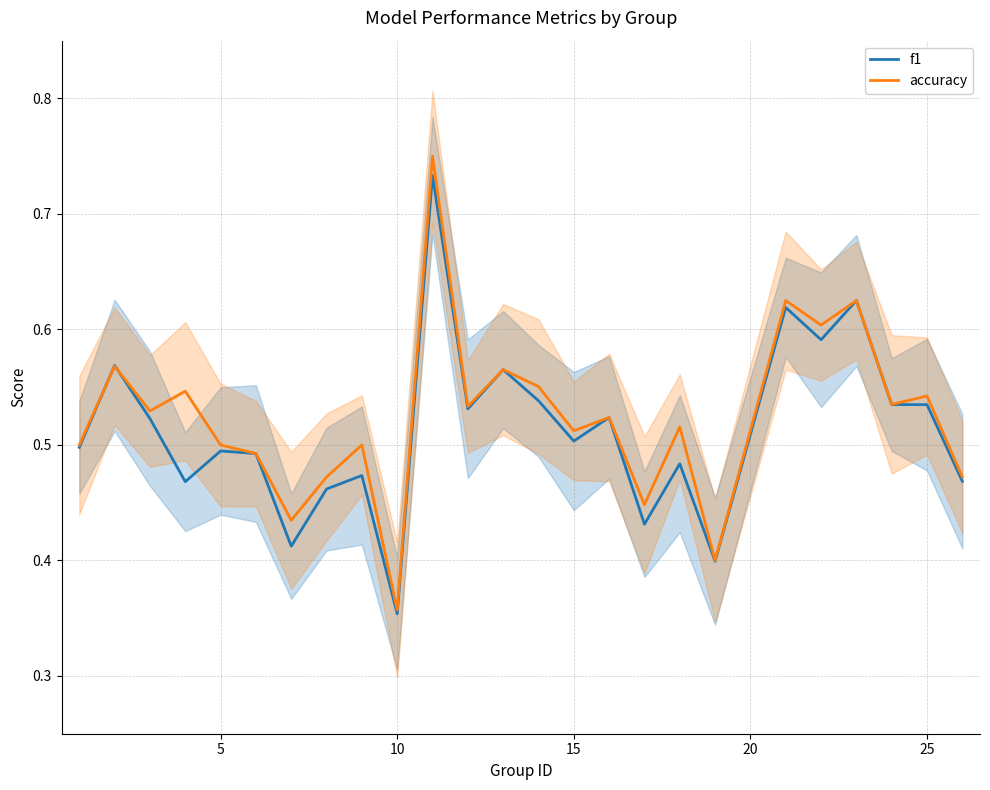

What are all the series names shown in the legend?

f1, accuracy